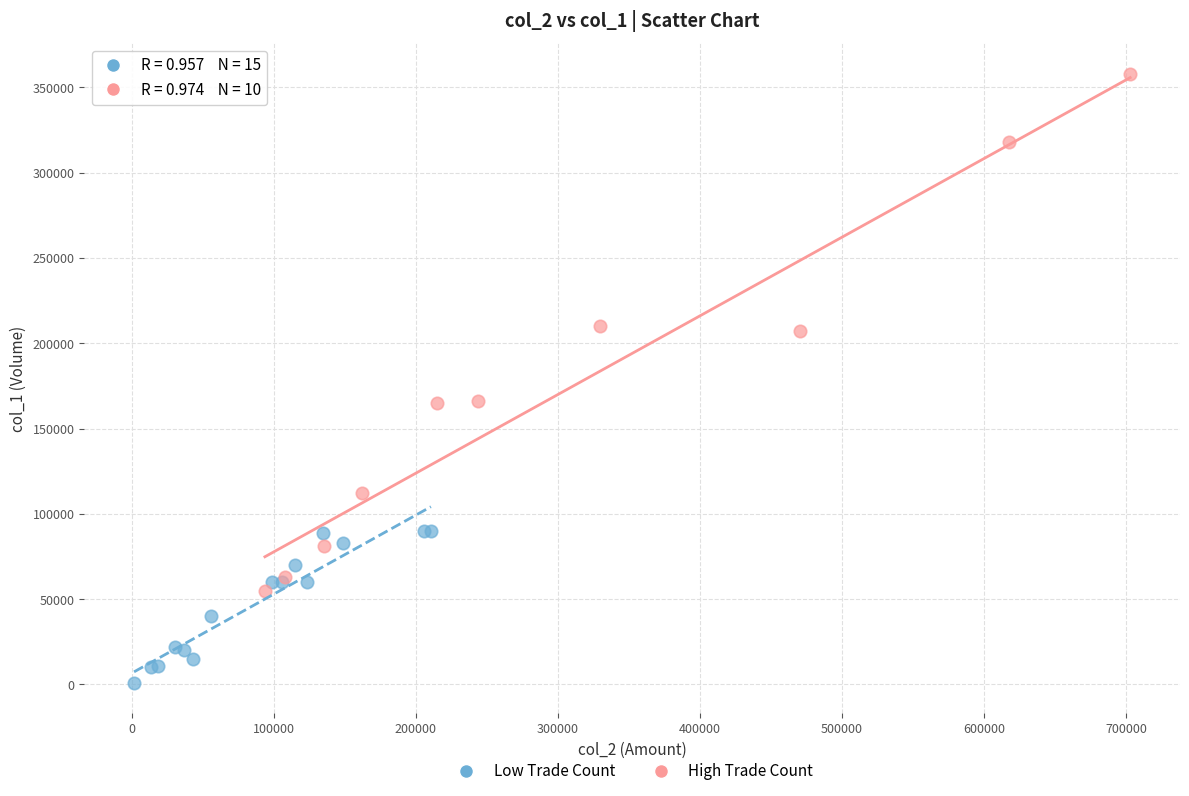

Which series has the widest spread of Y values?

High Trade Count